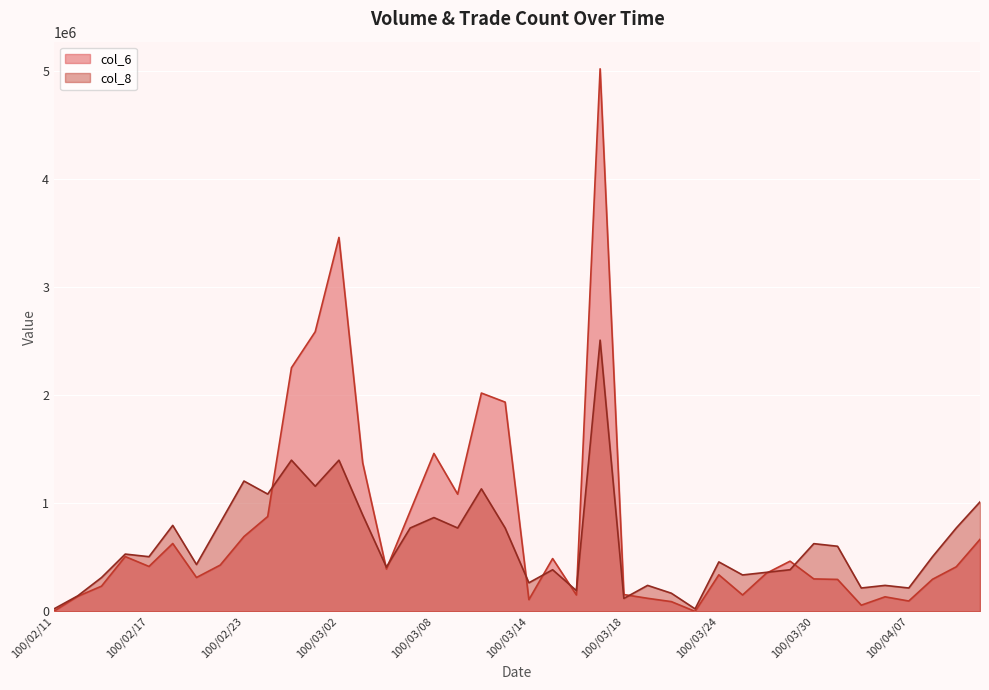

Where does the col_8 series first go above 507048?

100/02/16